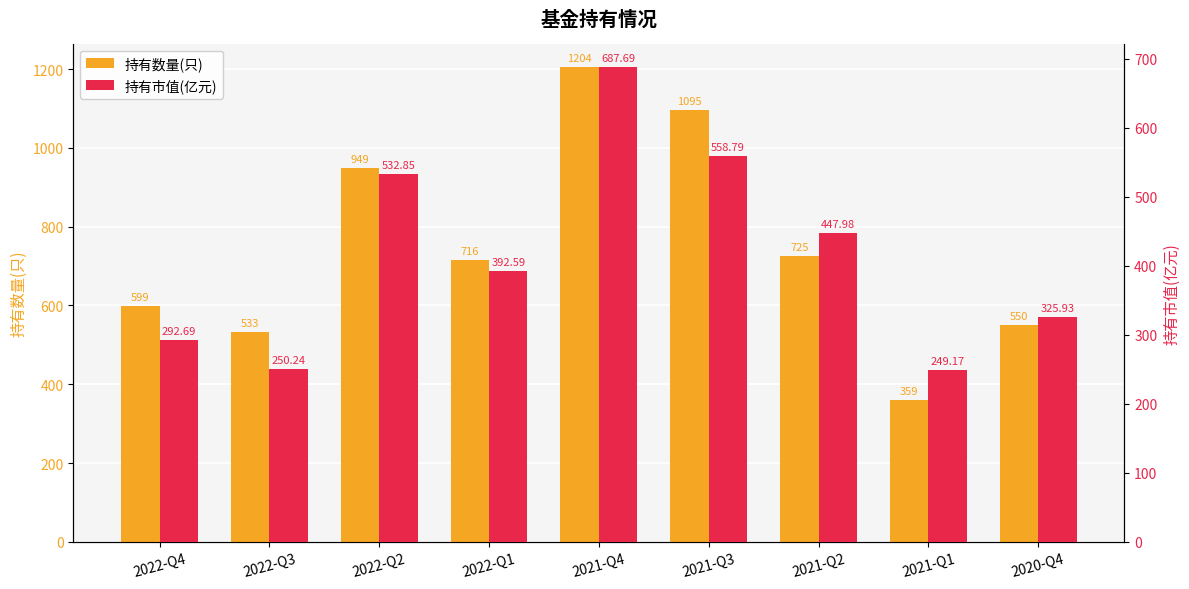

The value of 持有数量(只) at 2022-Q2 is 324.9. True or false?

False